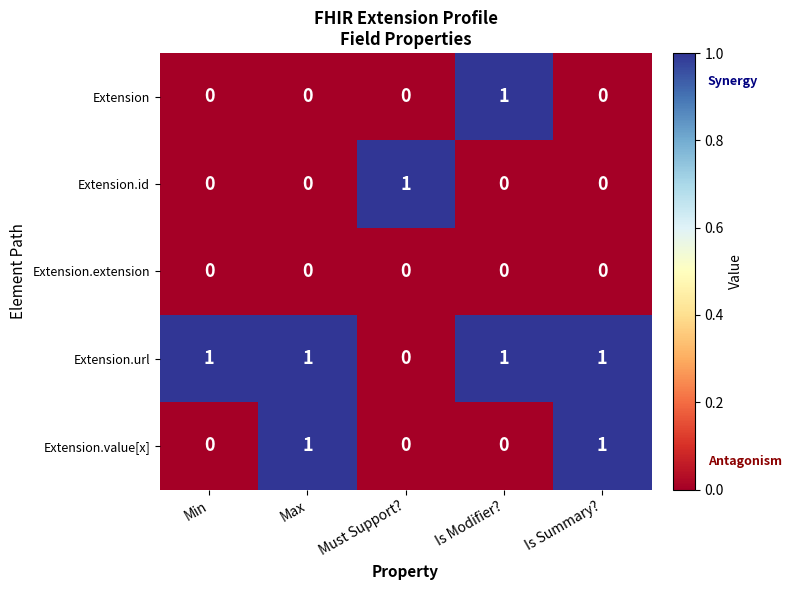

Where is Extension.url nearest to the value 0?

Must Support?